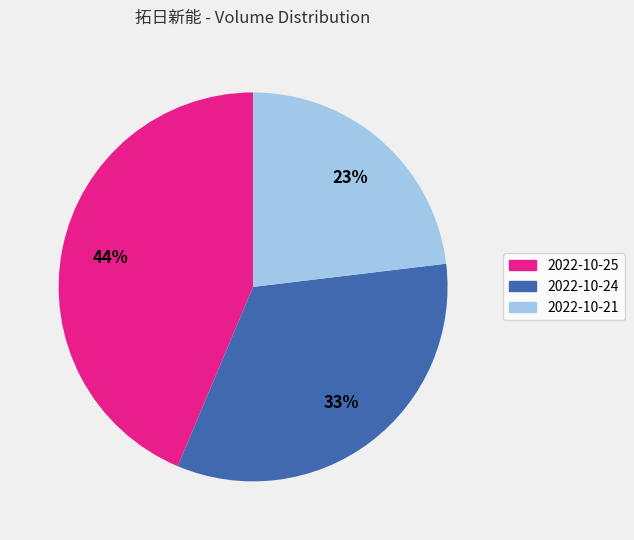

How many segments does this pie chart have?

3